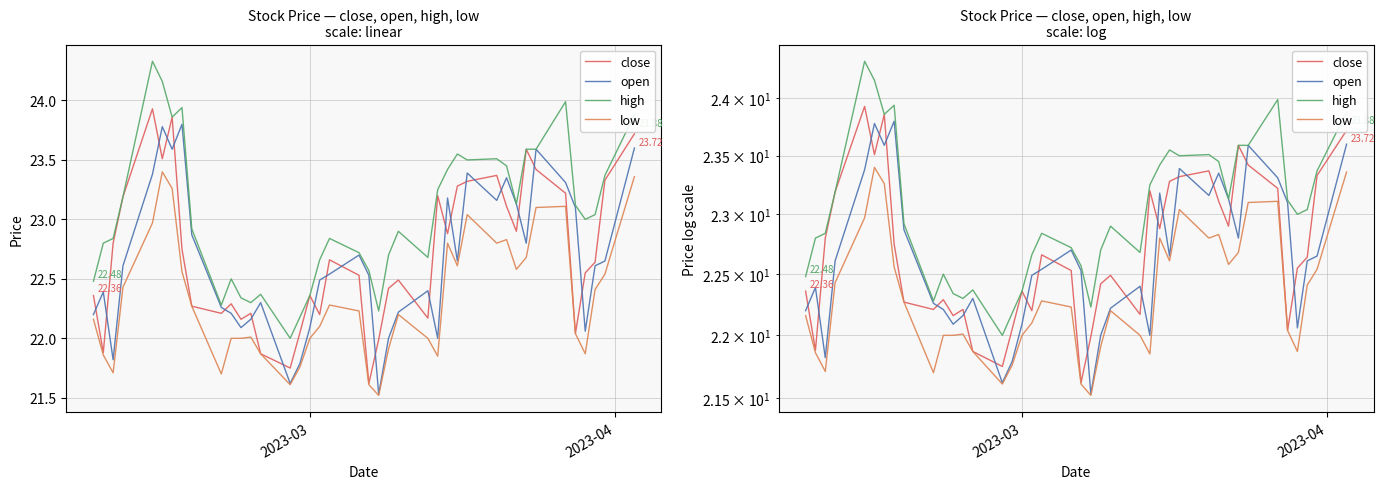

True or false: high and close intersect in this chart.

False